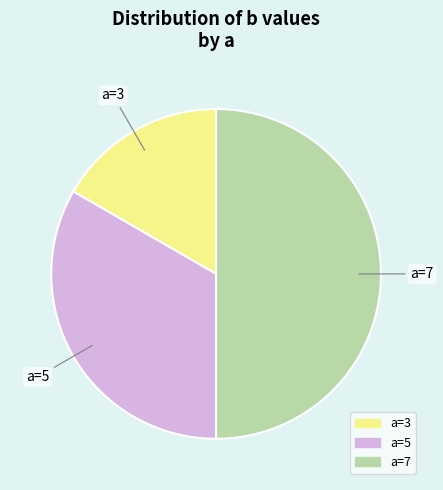

What is the largest slice in the pie chart?

7